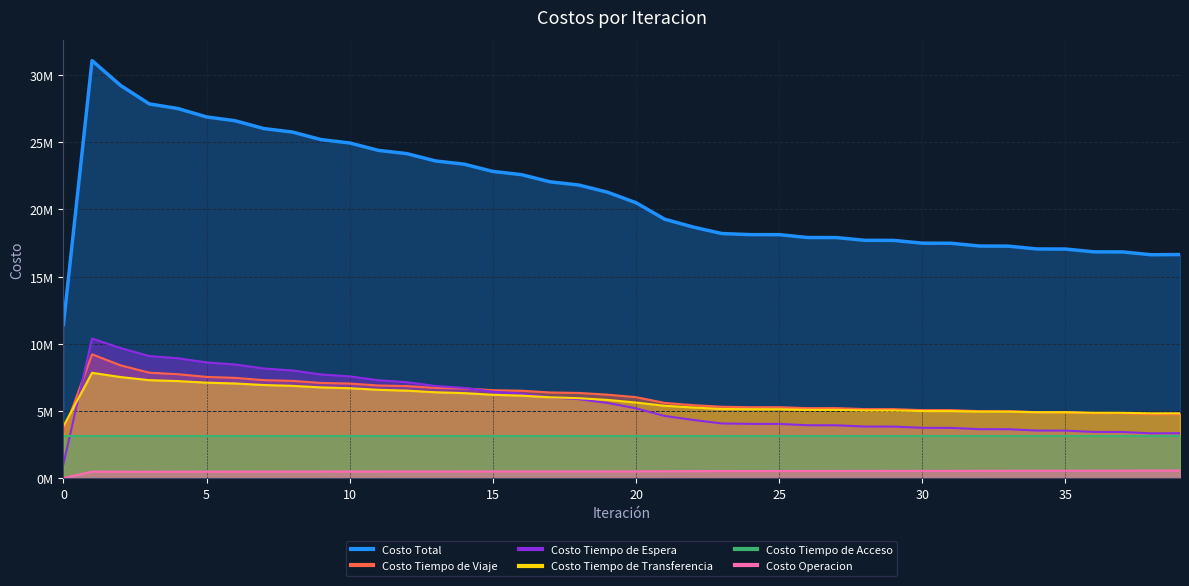

The value of Costo Tiempo de Espera at 21 is 4628475.5. True or false?

True